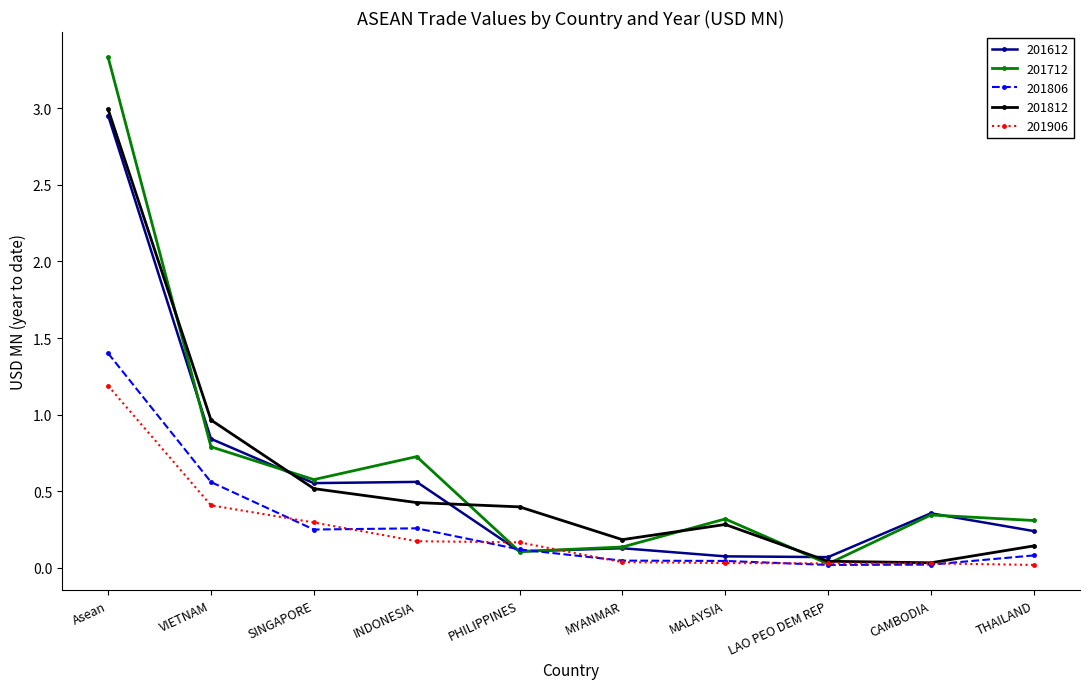

How many interior local valleys does the 201712 series have?

3